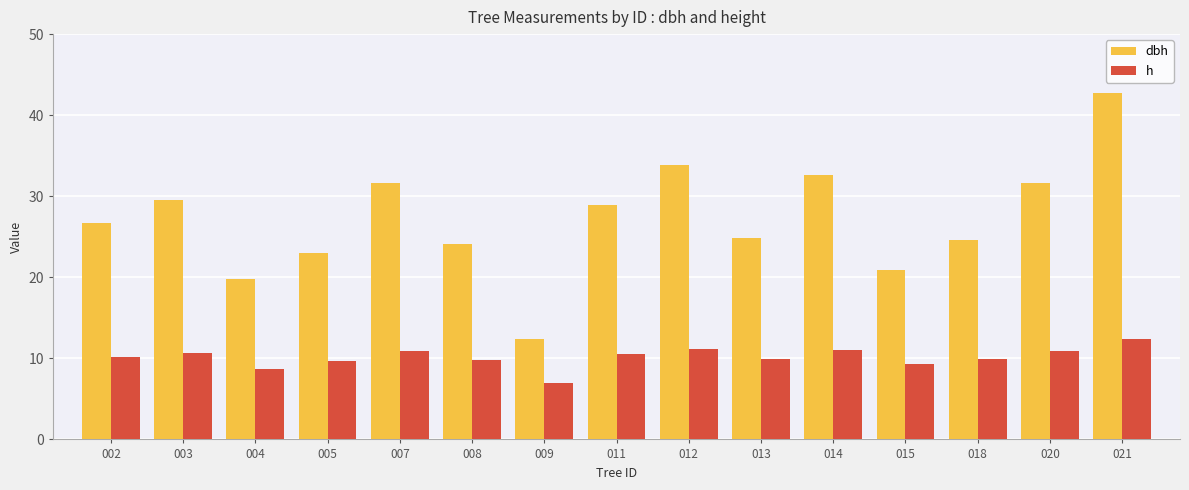

Count the number of categories in the chart.

15